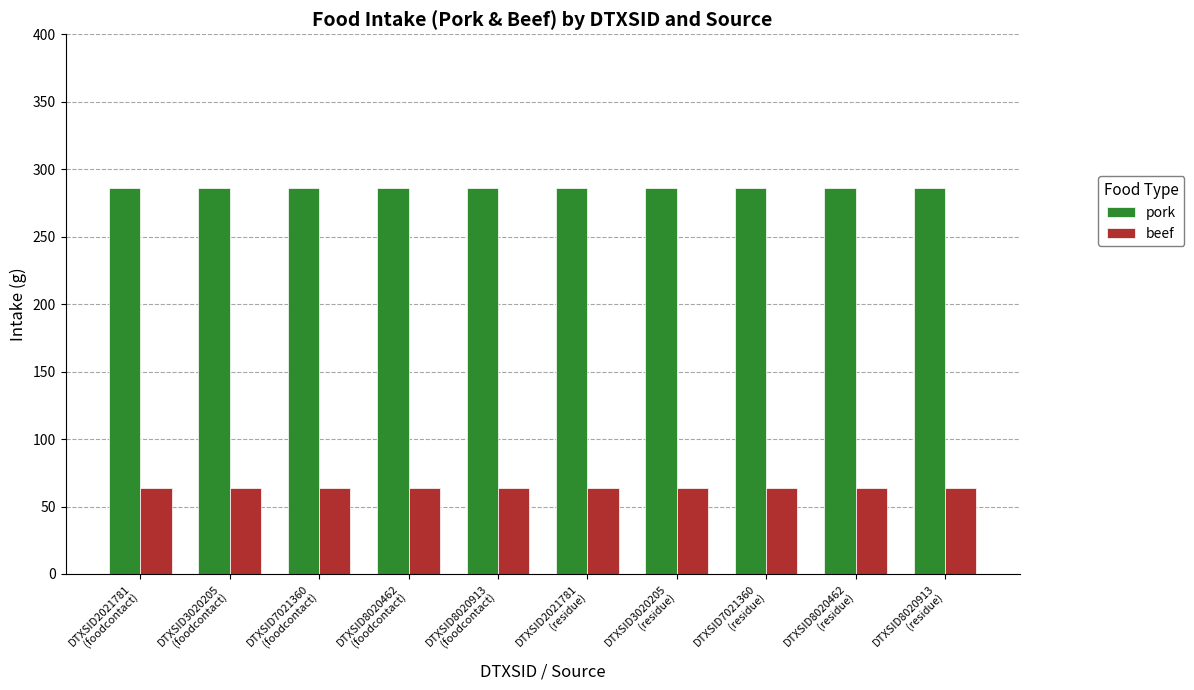

Reading right to left, transcribe all the data shown in this chart.

pork: 286.4	286.4	286.4	286.4	286.4	286.4	286.4	286.4	286.4	286.4
beef: 64.0	64.0	64.0	64.0	64.0	64.0	64.0	64.0	64.0	64.0